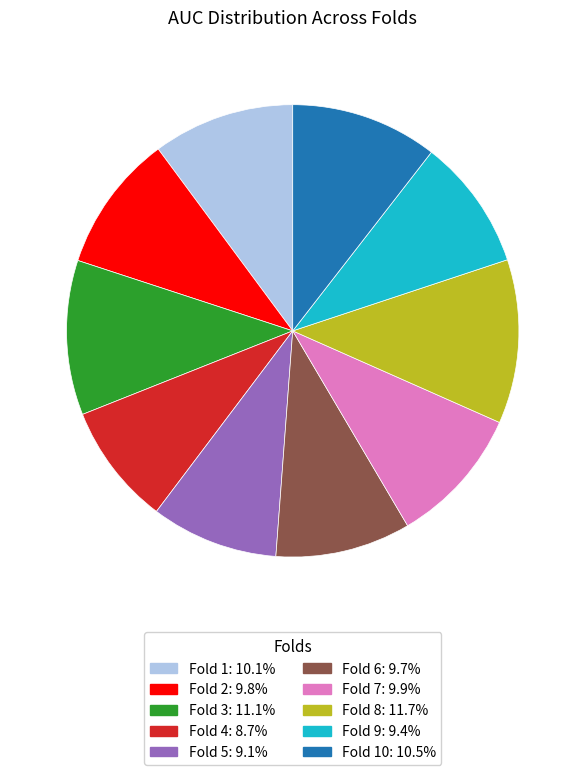

Is there a majority slice in this chart?

No